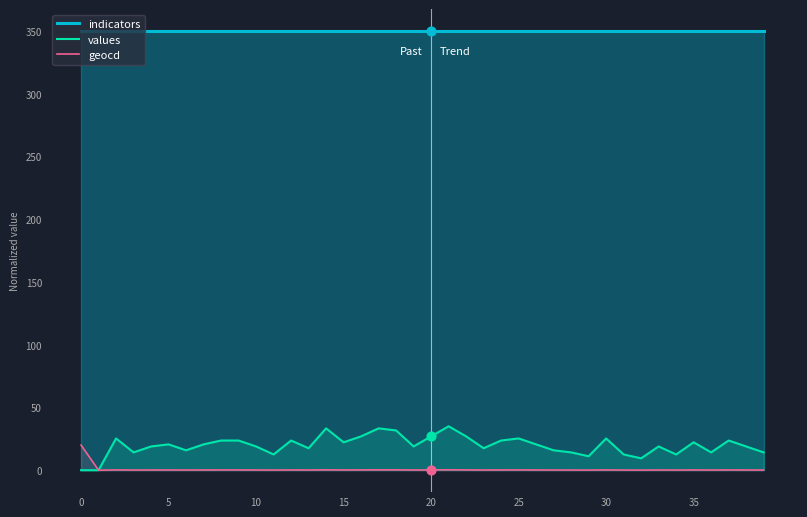

Which series reaches the maximum Y coordinate?

indicators